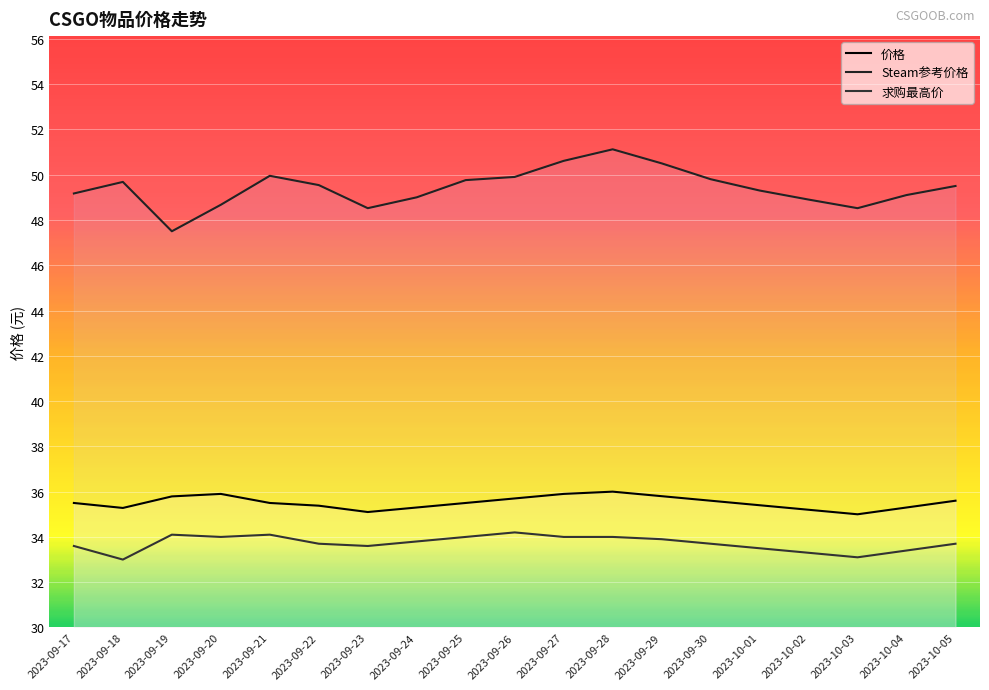

Where is 求购最高价 nearest to the value 33?

2023-09-18